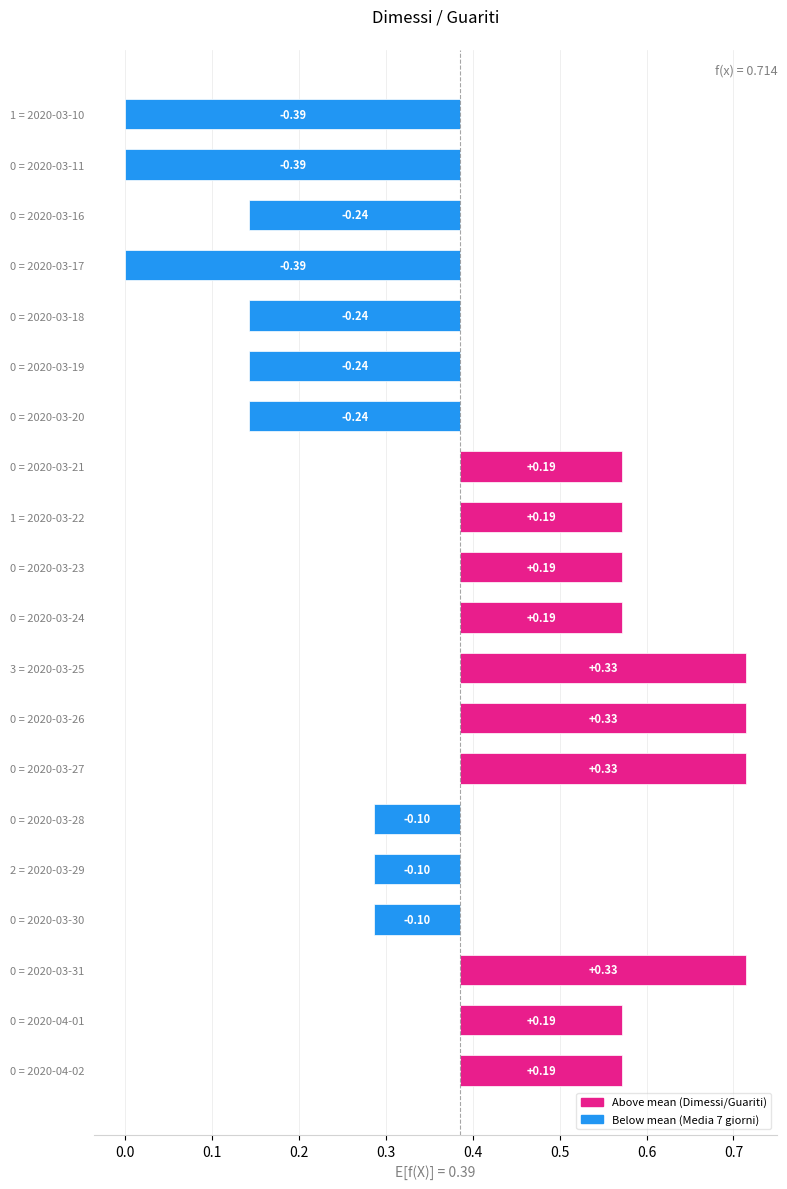

What is the value of the 16th bar from the left?

-0.1